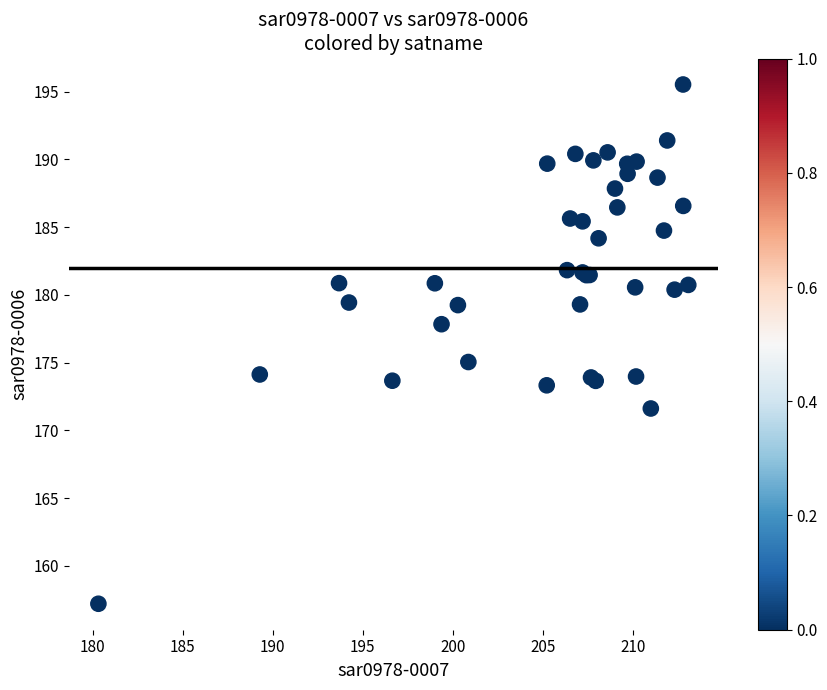

What Y value in the scatter plot is closest to 176?

175.1